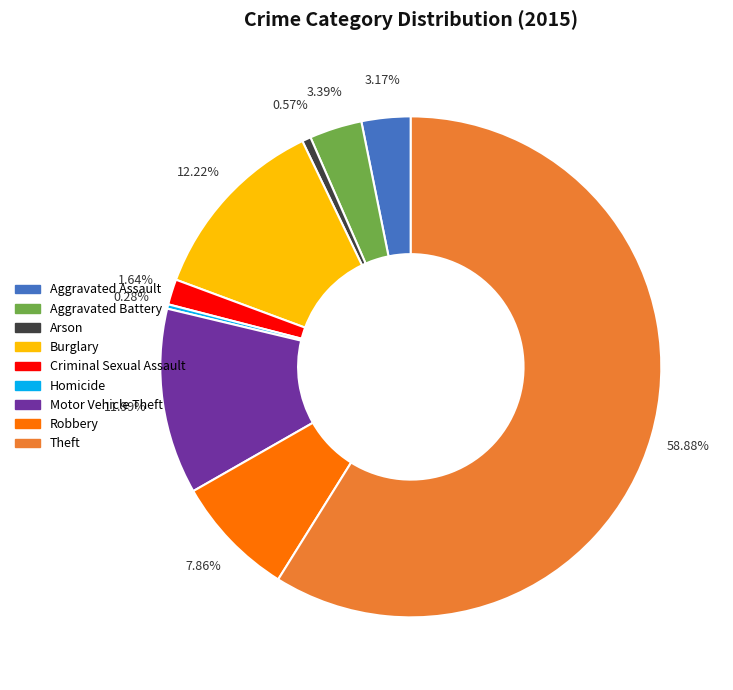

Combined, what portion of the pie is Aggravated Battery and Theft?

62.3%